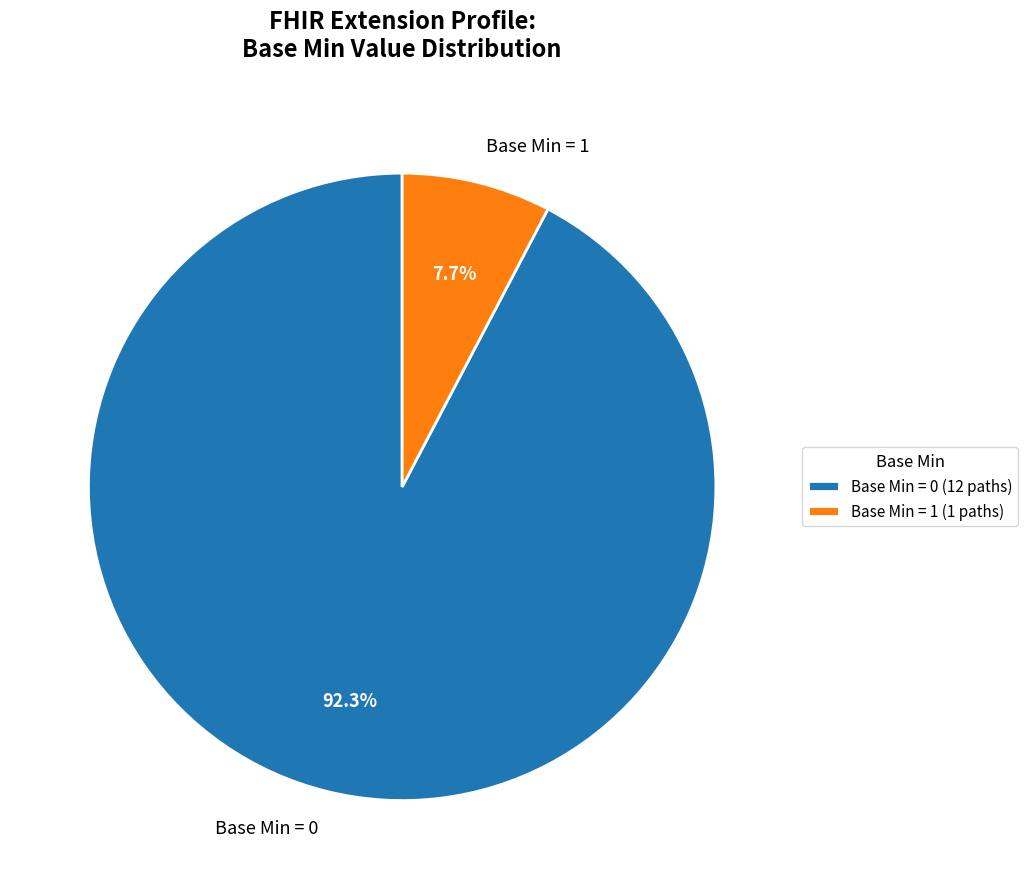

What is the ratio of the value at Base Min = 0 to the value at Base Min = 1?

12.0